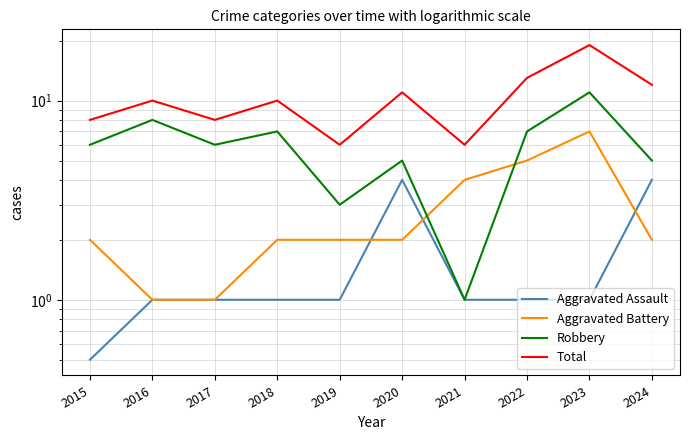

At 2021, list the series in order from largest to smallest.

Total, Aggravated Battery, Aggravated Assault, Robbery